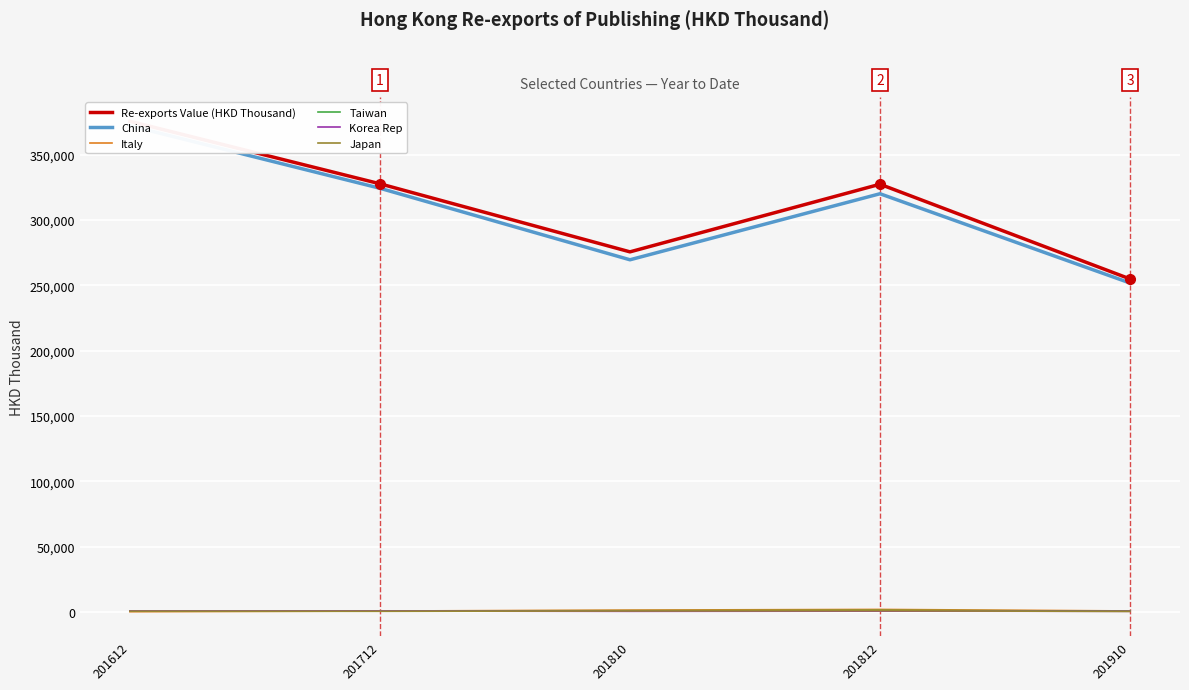

Reading left to right, extract all data points from this chart.

Re-exports Value (HKD Thousand): 375564.6	327726.5	275617.6	327379.7	254894.4
China: 372138.8	324306.7	269554.4	320101.9	251787.2
Italy: 145.7	664.8	1404.7	1910.2	738.0
Taiwan: 680.9	728.0	918.5	1145.0	636.0
Korea Rep: 681.2	646.4	433.9	593.0	467.1
Japan: 539.3	456.3	751.4	899.6	351.2